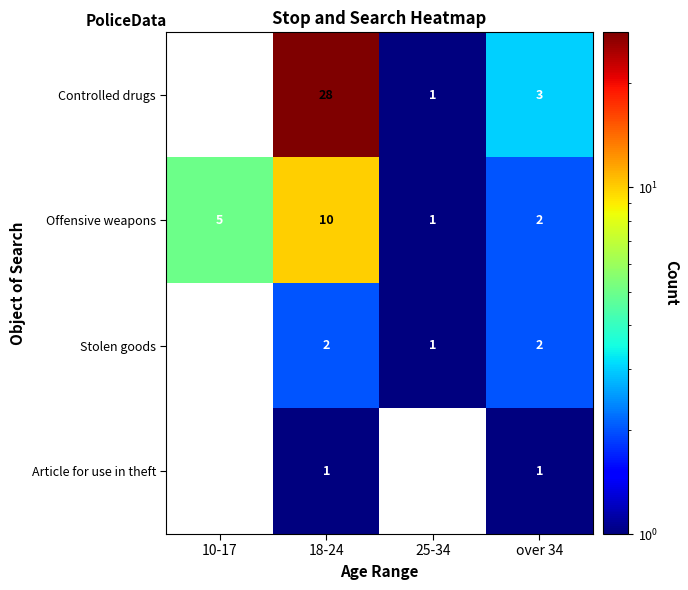

What is the total value across all series at over 34?

8